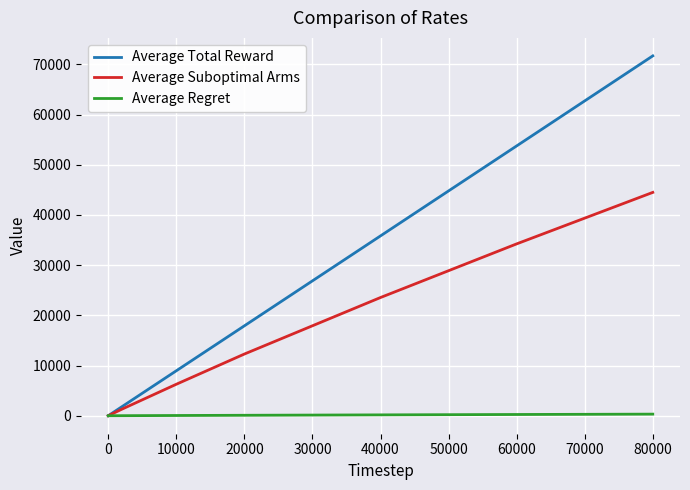

How many values in the Average Total Reward series are below 8954?

5